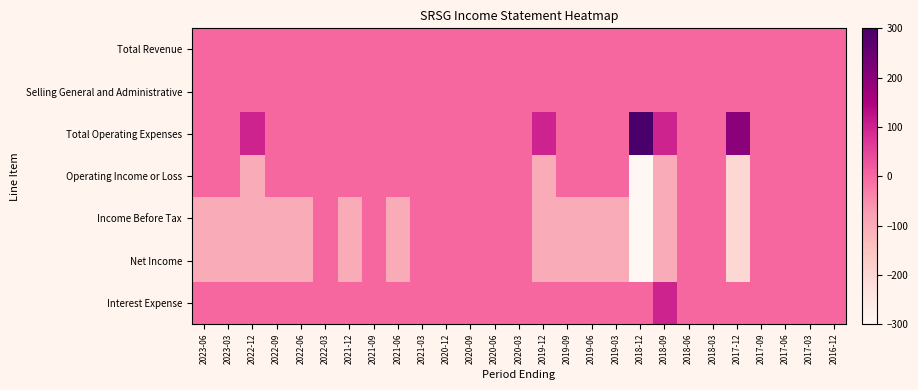

Which series has the largest range (max minus min)?

Total Operating Expenses